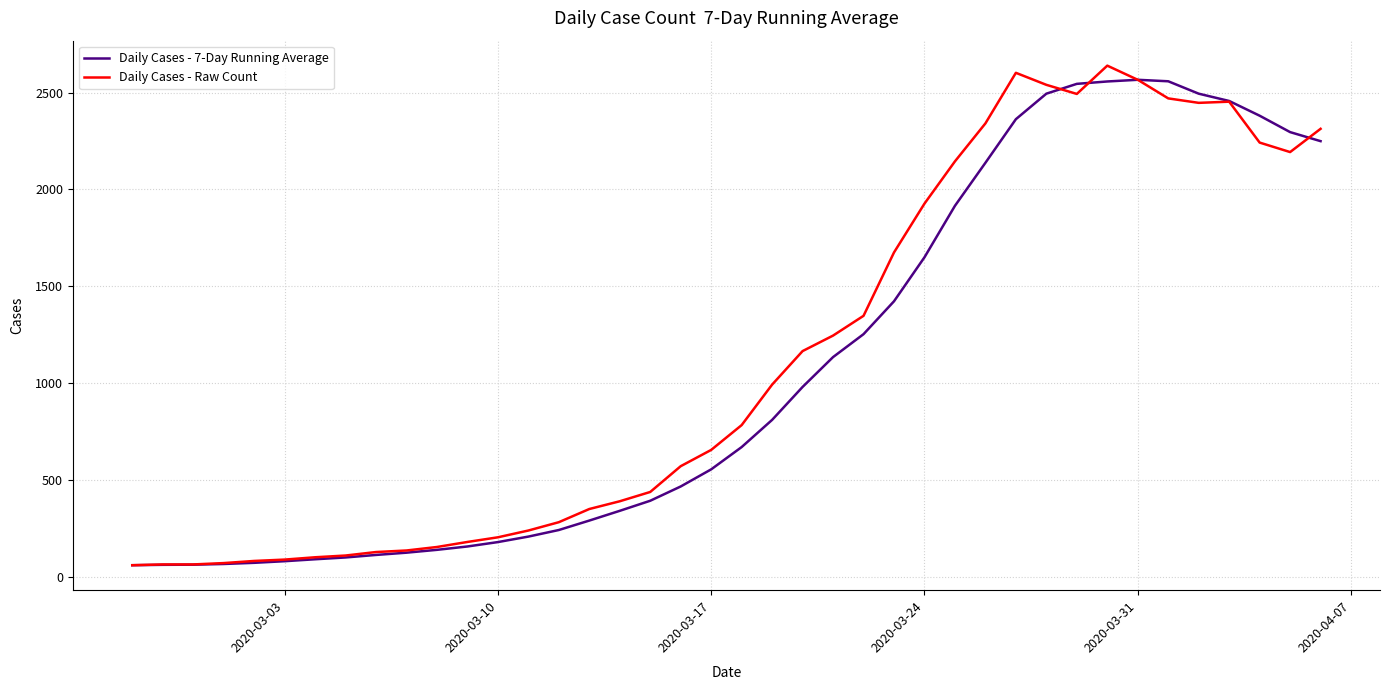

What is the maximum value shown in the chart?

2639.0